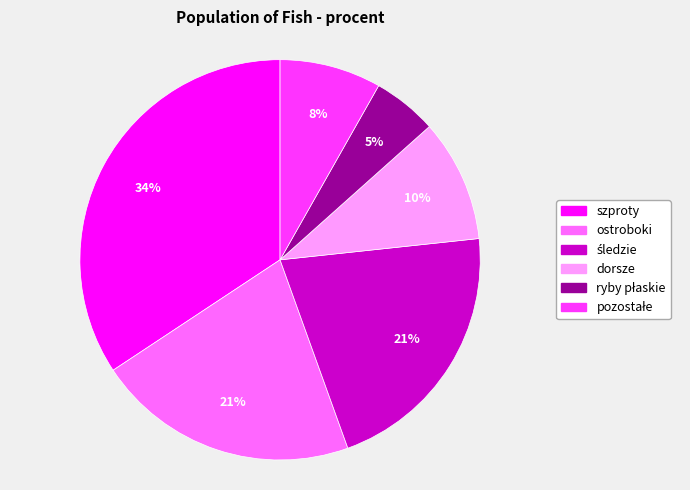

Which category has the biggest portion of the pie?

szproty